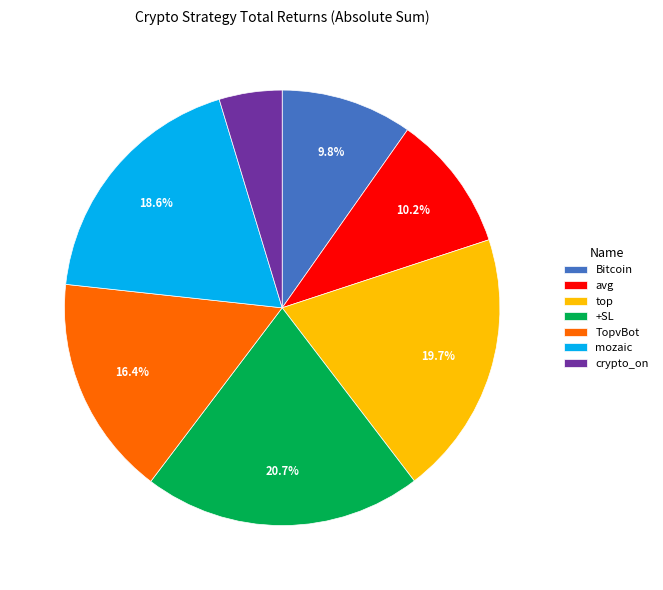

Is there a majority slice in this chart?

No